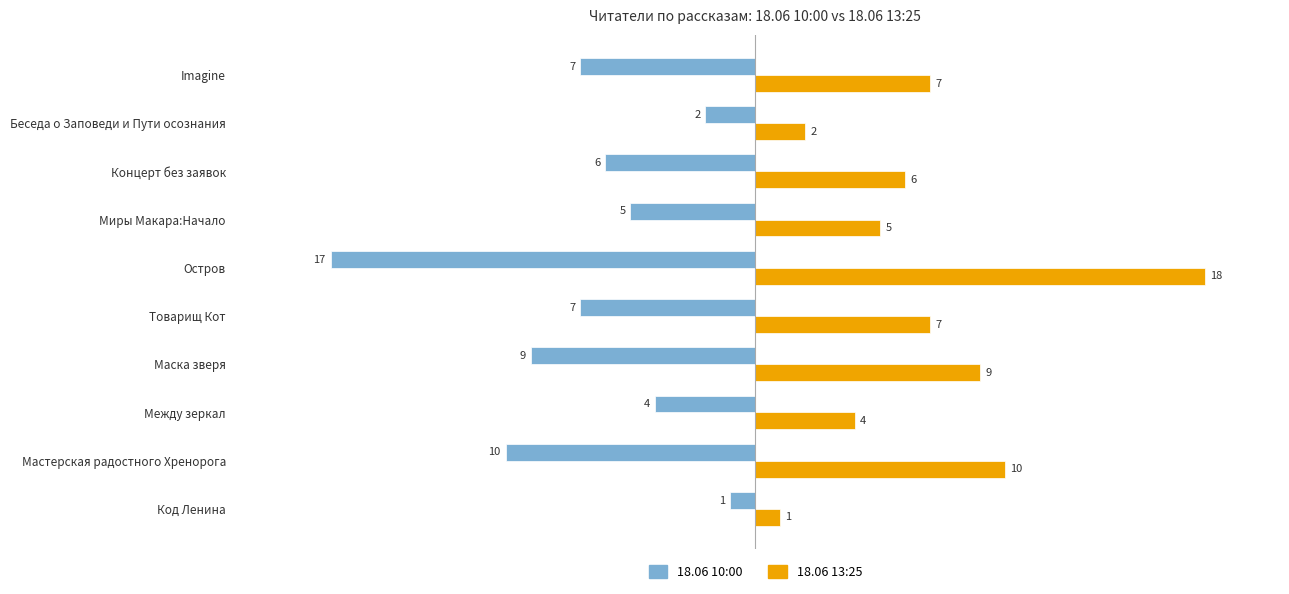

The value of 18.06 13:25 at Товарищ Кот is 2. True or false?

False